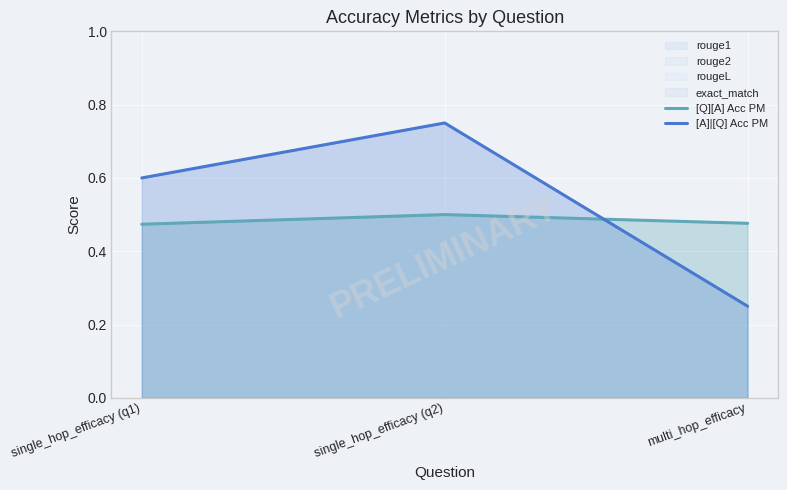

Where is [A]|[Q] Acc PM nearest to the value 0?

multi_hop_efficacy